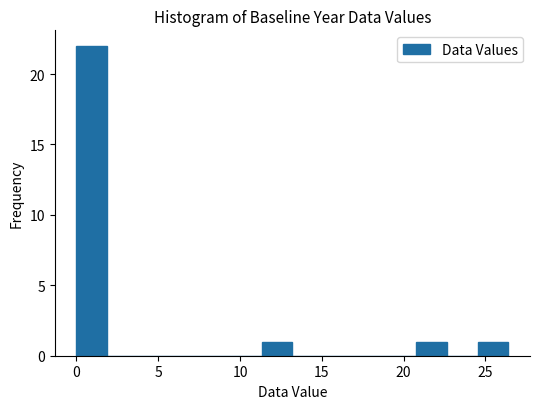

Read against the x-axis, roughly where is the centre of the tallest bar?

1.0